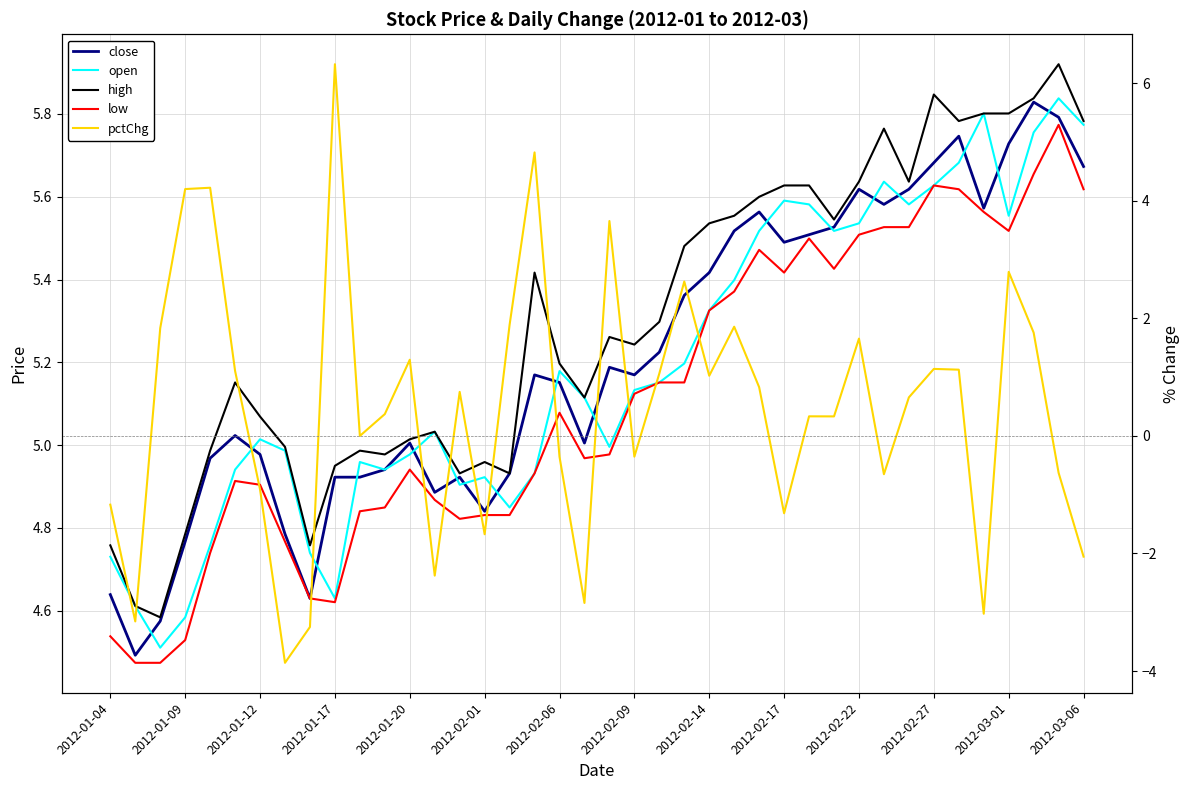

In close, how many points are lower than both neighbors (excluding endpoints)?

9